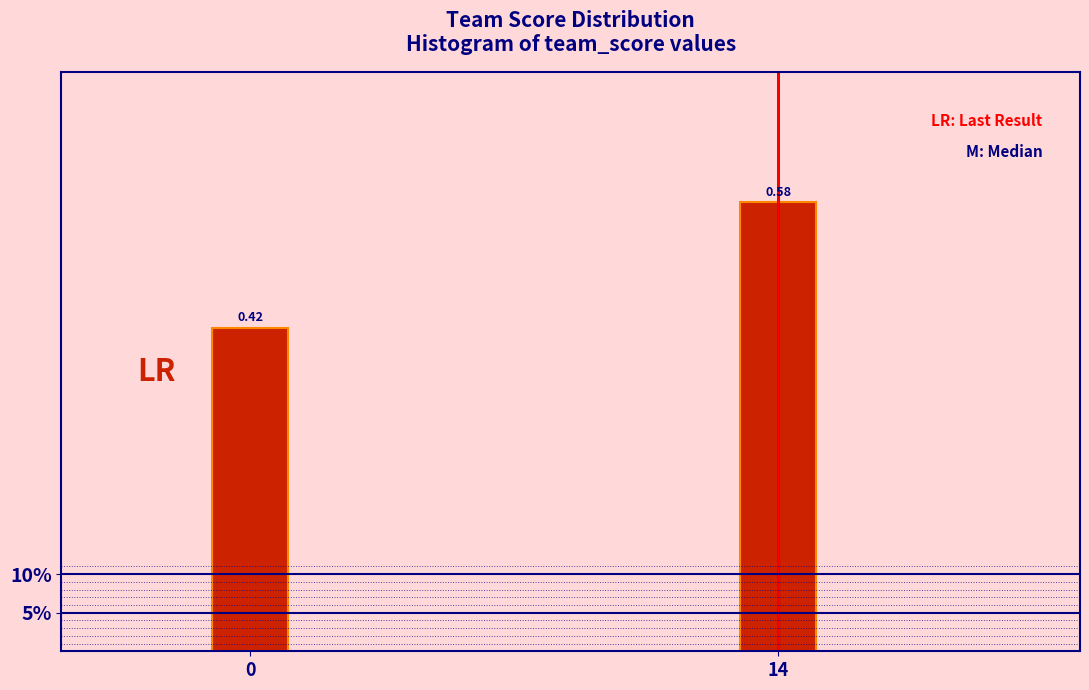

Are the bars horizontal?

No